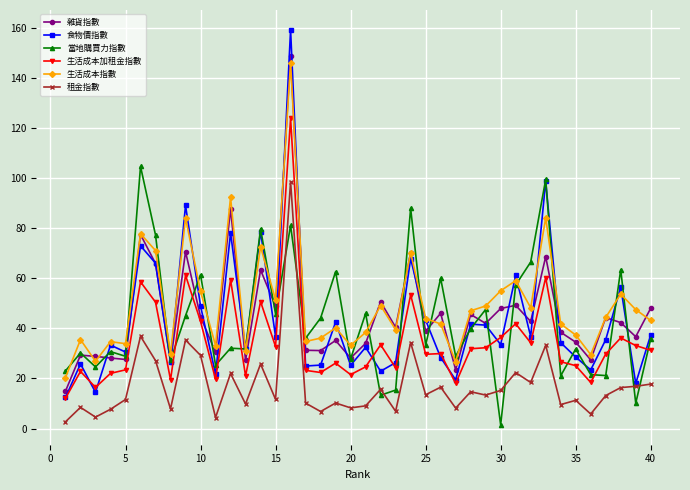

True or false: 食物價指數 has more than 2 points higher than both neighbors.

True